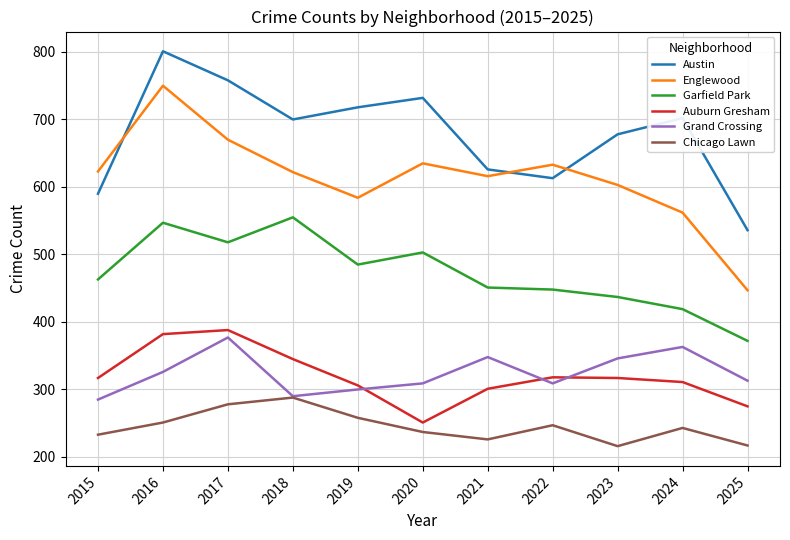

Count the number of categories in the chart.

11